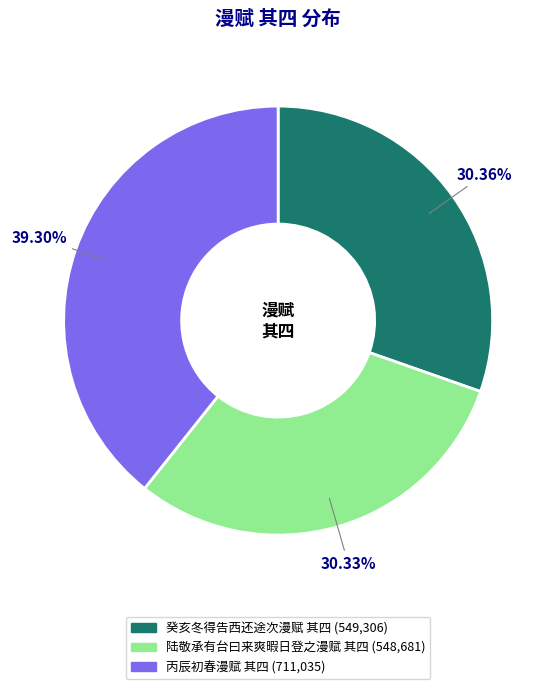

Combined, what portion of the pie is 癸亥冬得告西还途次漫赋 其四 and 陆敬承有台曰来爽暇日登之漫赋 其四?

60.7%